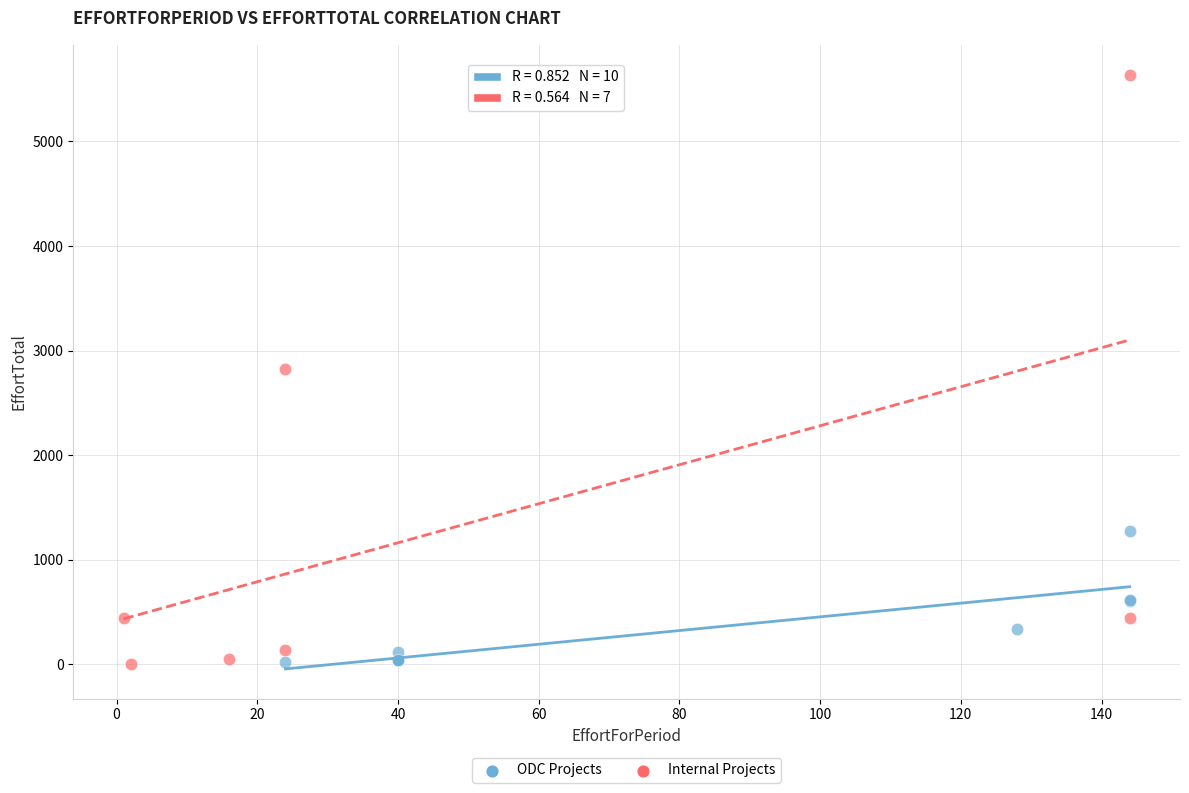

Which series has the widest spread of Y values?

Internal Projects